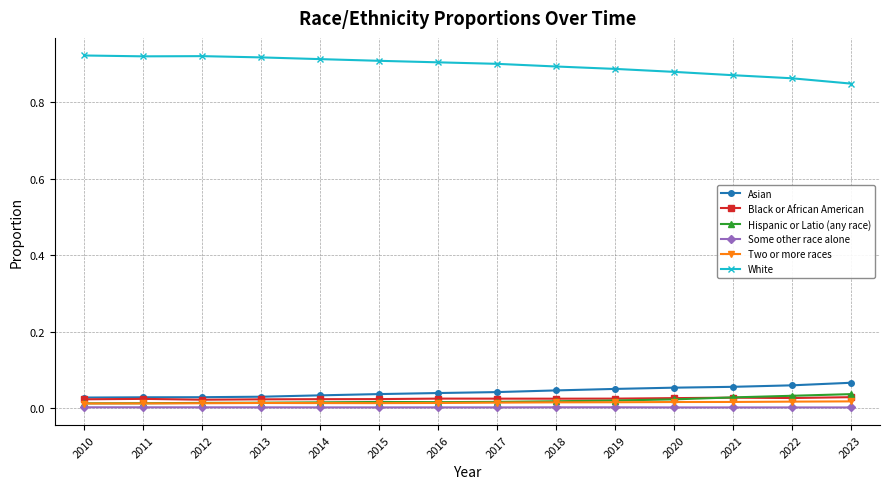

True or false: White and Hispanic or Latio (any race) intersect in this chart.

False